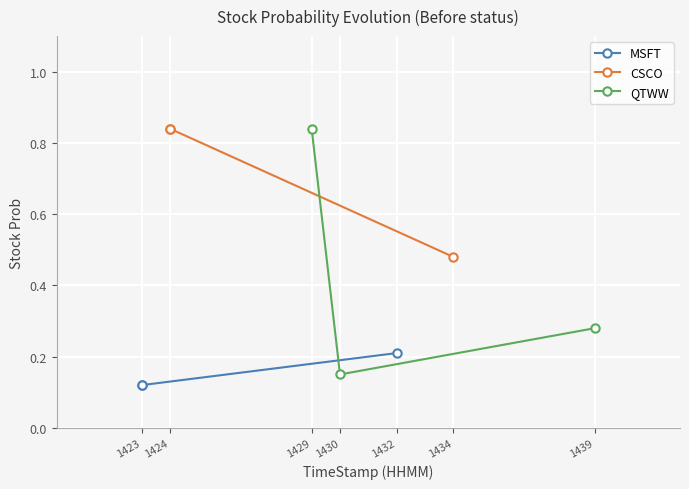

Where is QTWW nearest to the value 0?

1430